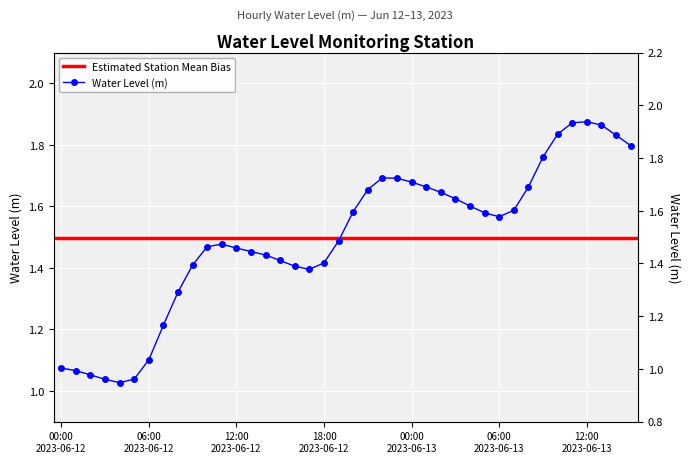

Which has a higher value, 2023-06-12 11:00 or 2023-06-13 10:00?

2023-06-13 10:00